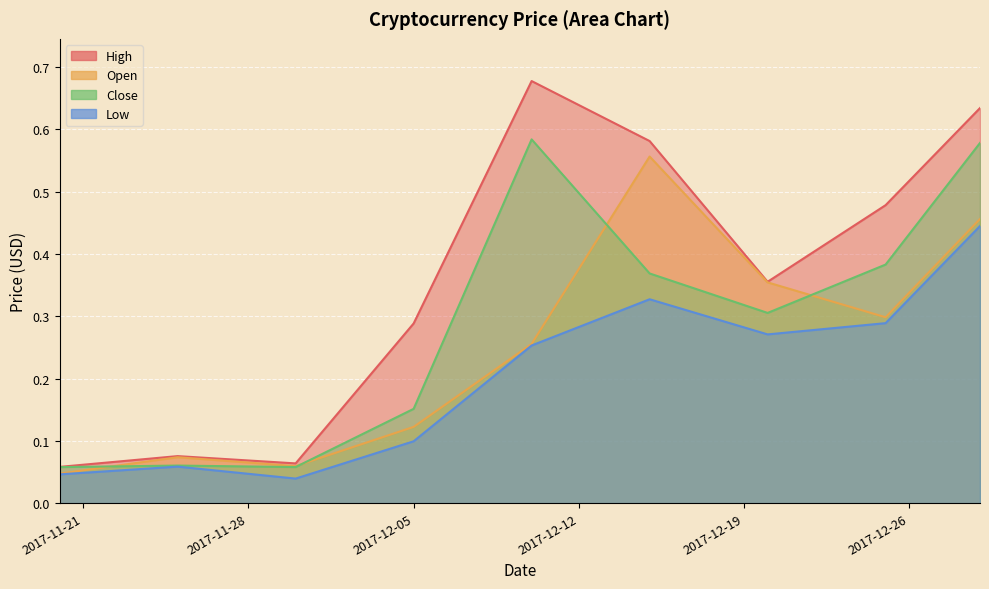

What is the label of the 3rd point from the right?

2017-12-20